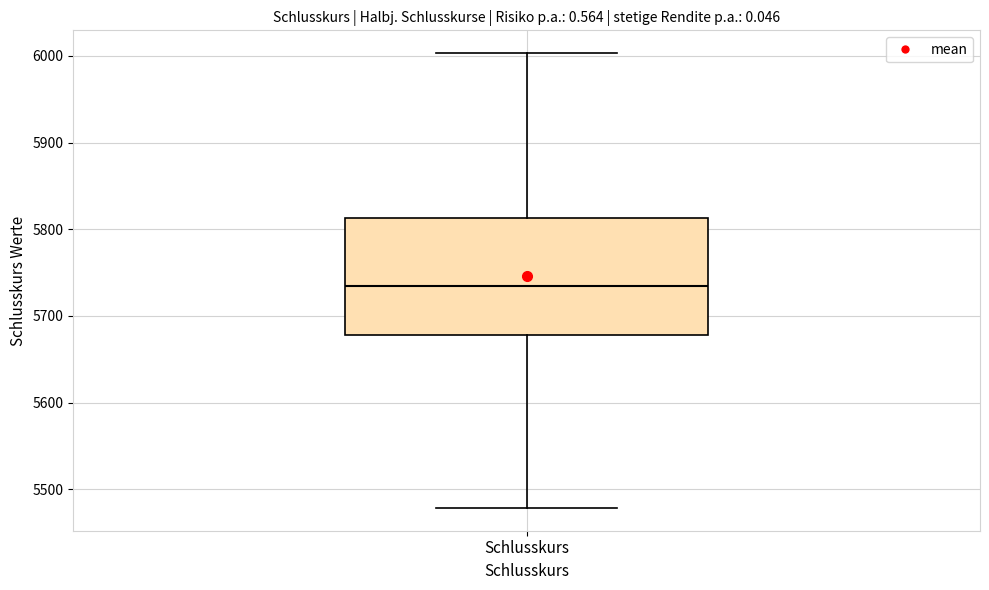

Where does the median line of the box for Schlusskurs sit on the y-axis? The values are not printed on the chart, so give them approximately, as read against the axis.

5730